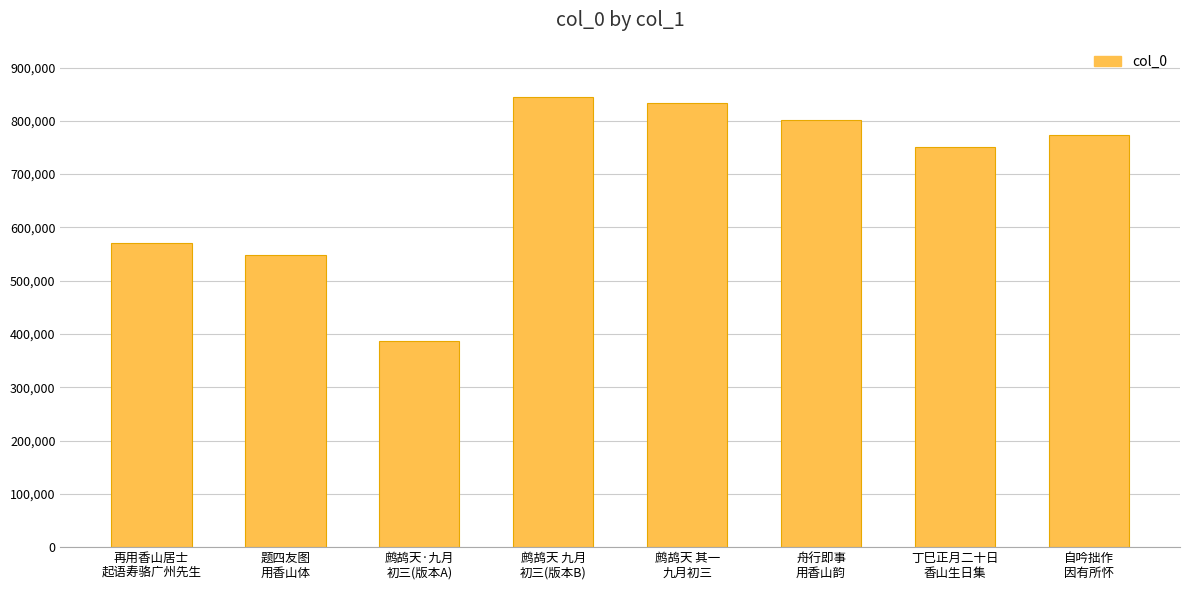

List the labels in order of value, smallest first.

鹧鸪天·九月
初三(版本A), 题四友图
用香山体, 再用香山居士
起语寿骆广州先生, 丁巳正月二十日
香山生日集, 自吟拙作
因有所怀, 舟行即事
用香山韵, 鹧鸪天 其一
九月初三, 鹧鸪天 九月
初三(版本B)